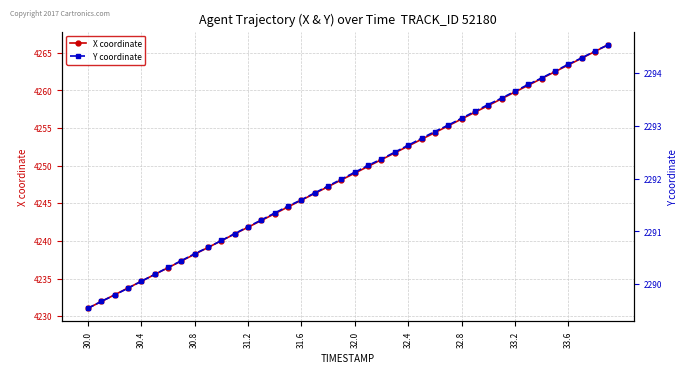

What is the value of the Y coordinate point at the 34th from the left?

2293.8